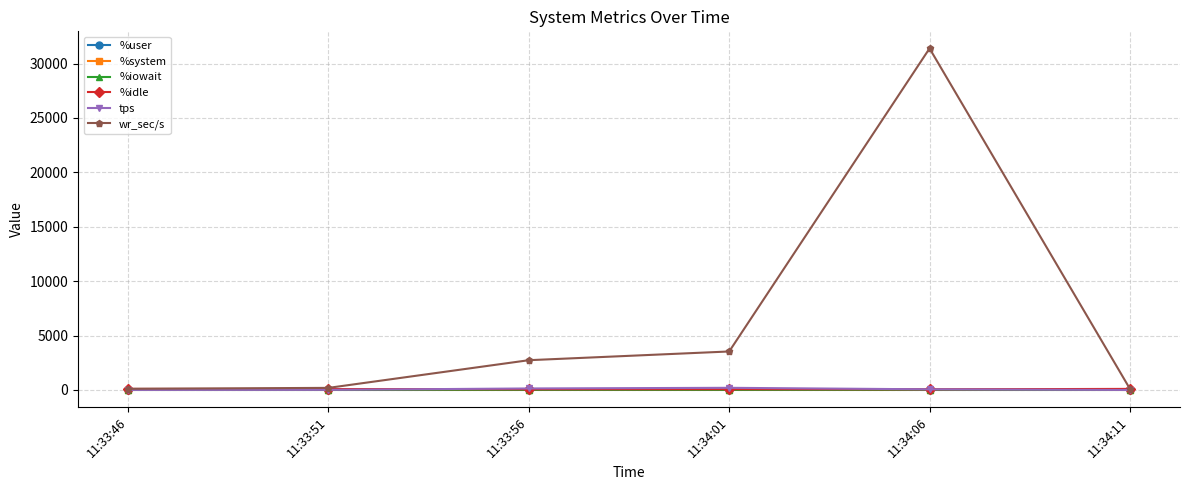

Which series has the largest total across all categories?

wr_sec/s